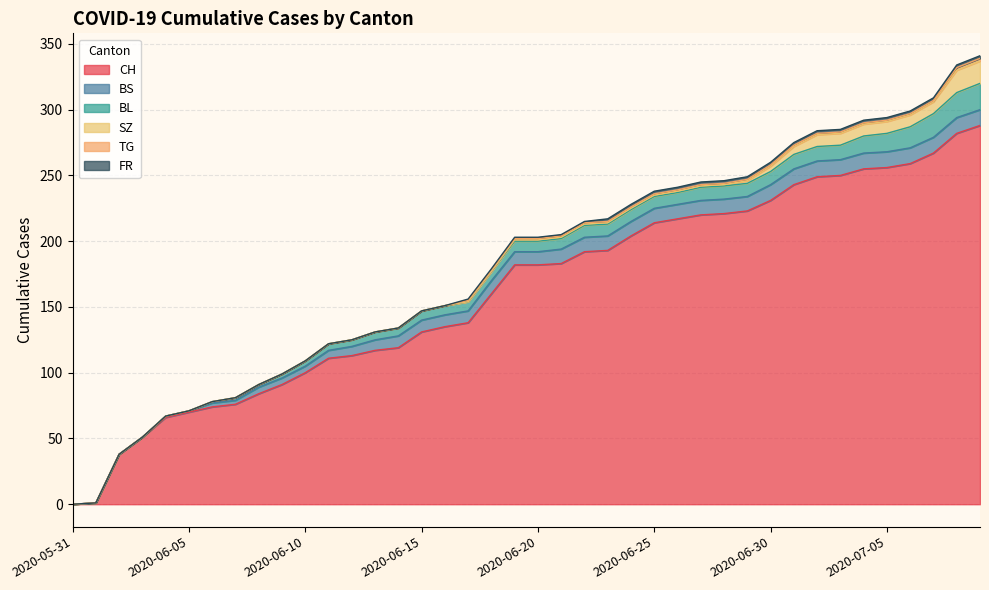

True or false: TG and BL cross at least once.

False